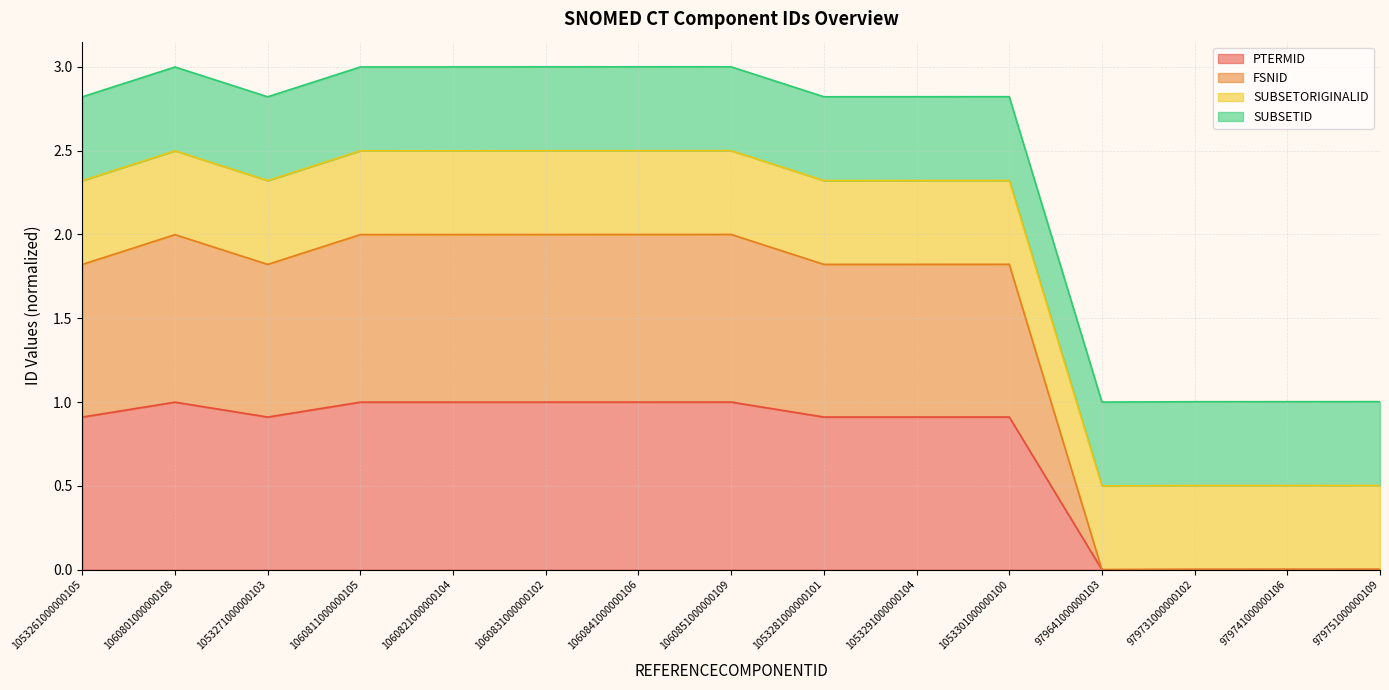

Which series has the widest spread of values?

FSNID